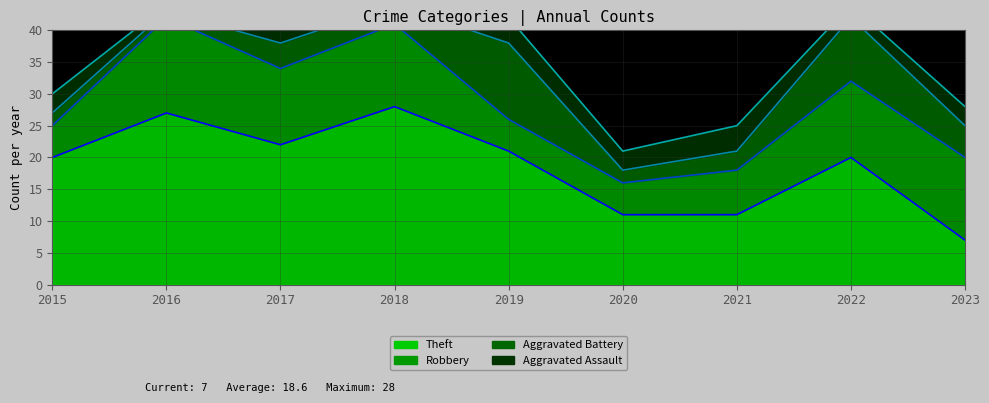

At which category is the sum across all series the highest?

2016